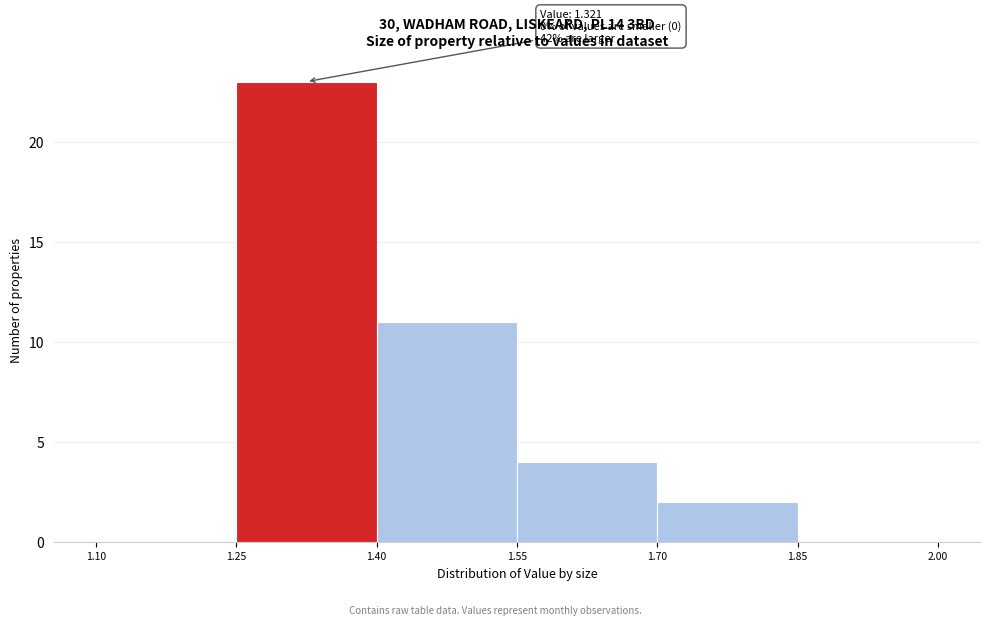

Over which range of the x-axis is the bar tallest?

1.25 to 1.40